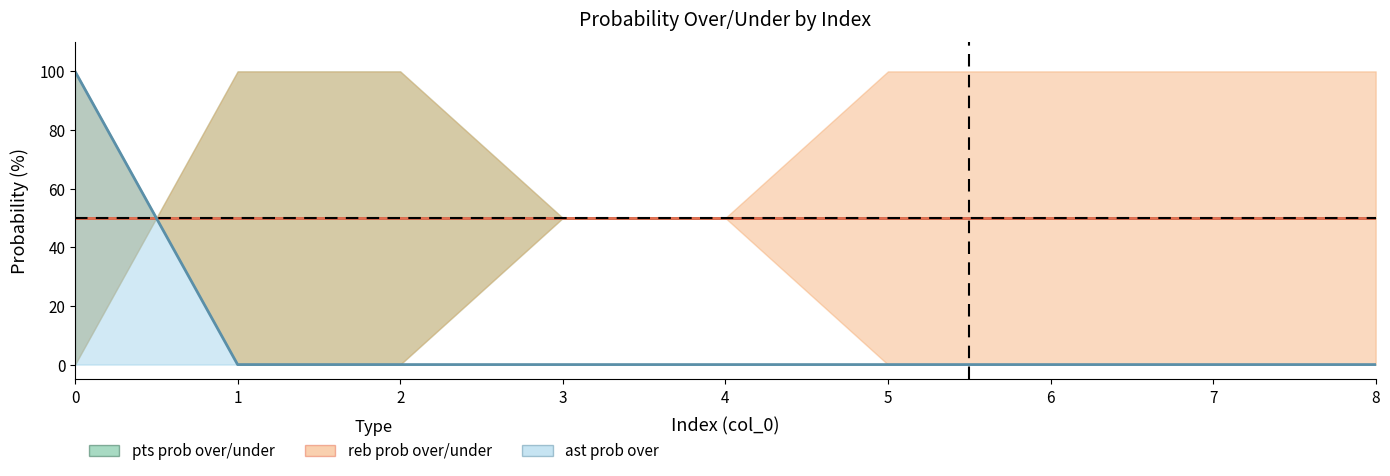

What is the spread (max minus min) of values at 8?

50